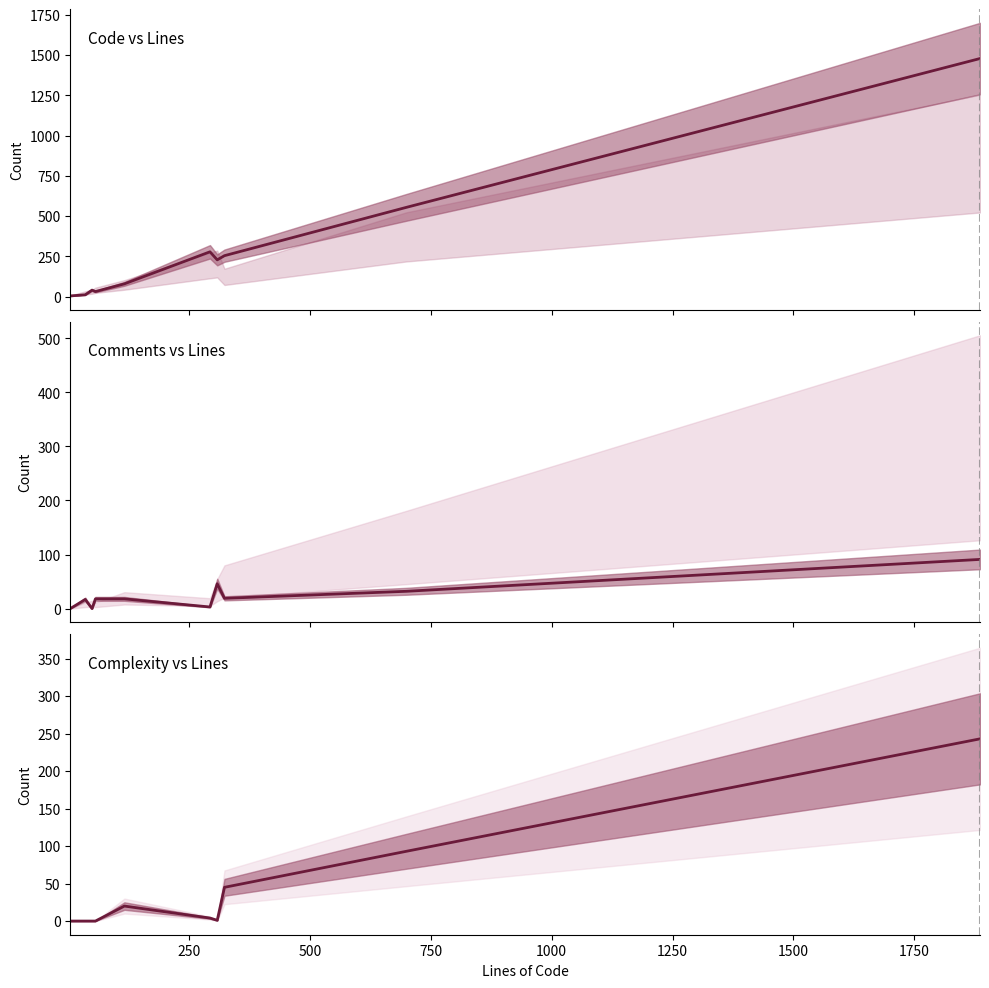

True or false: Comments and Code intersect in this chart.

True